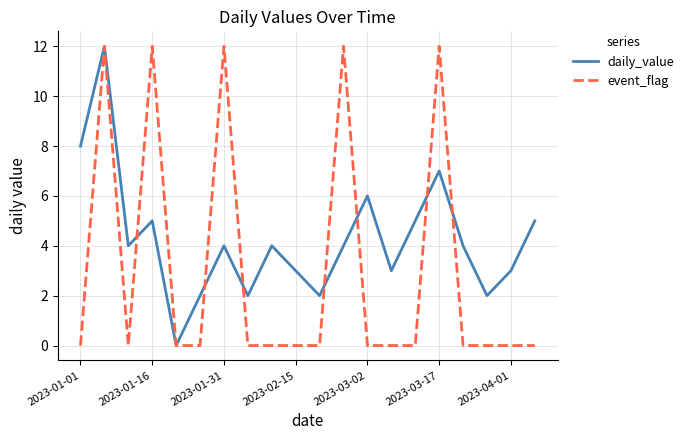

Rank the series by their average value, from lowest to highest.

event_flag, daily_value